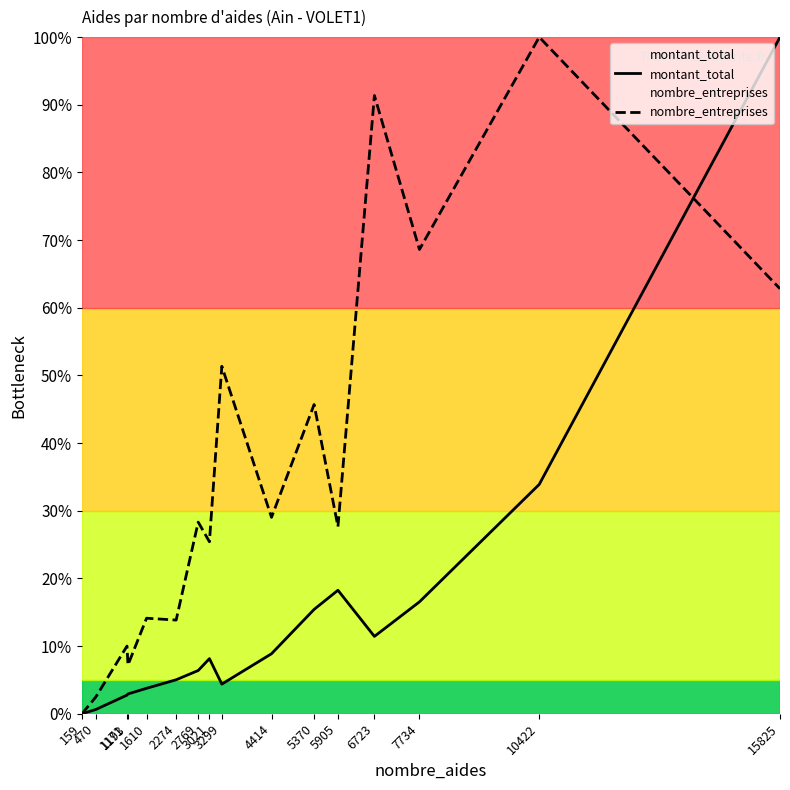

Reading right to left, extract all data points from this chart.

montant_total: 100.0	33.9	16.5	11.4	18.3	15.4	8.9	4.4	8.1	6.4	5.0	3.8	2.9	2.8	0.6	0.0
nombre_entreprises: 62.8	100.0	68.6	91.4	27.7	45.7	29.0	51.4	25.4	28.3	13.8	14.1	7.2	10.0	2.5	0.0